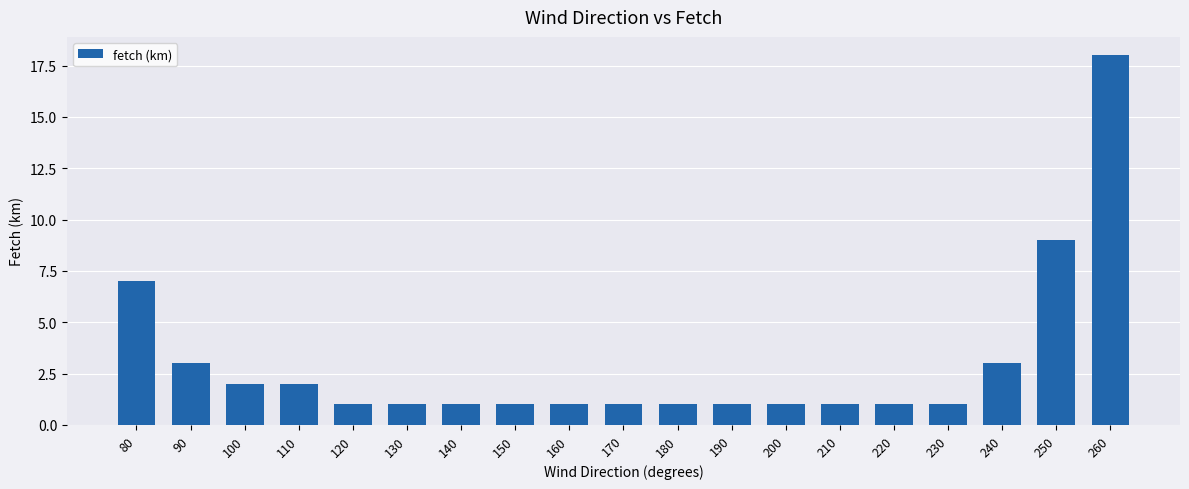

What is the average value?

3